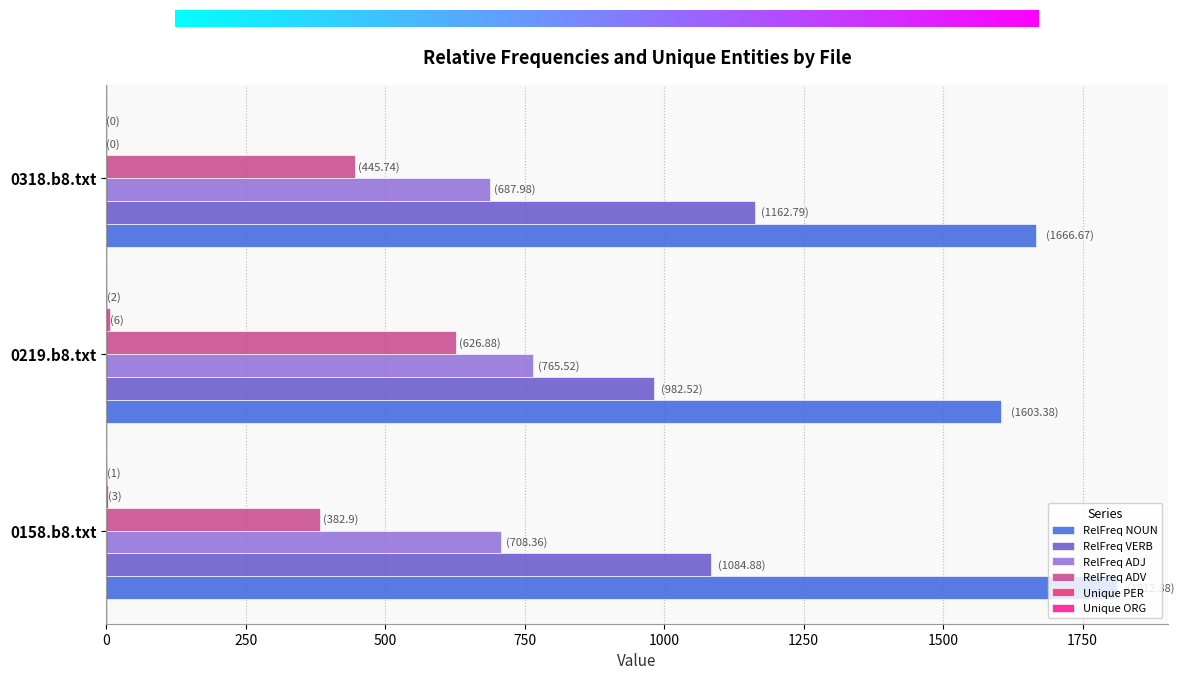

What is the highest value of the RelFreq VERB series?

1162.8